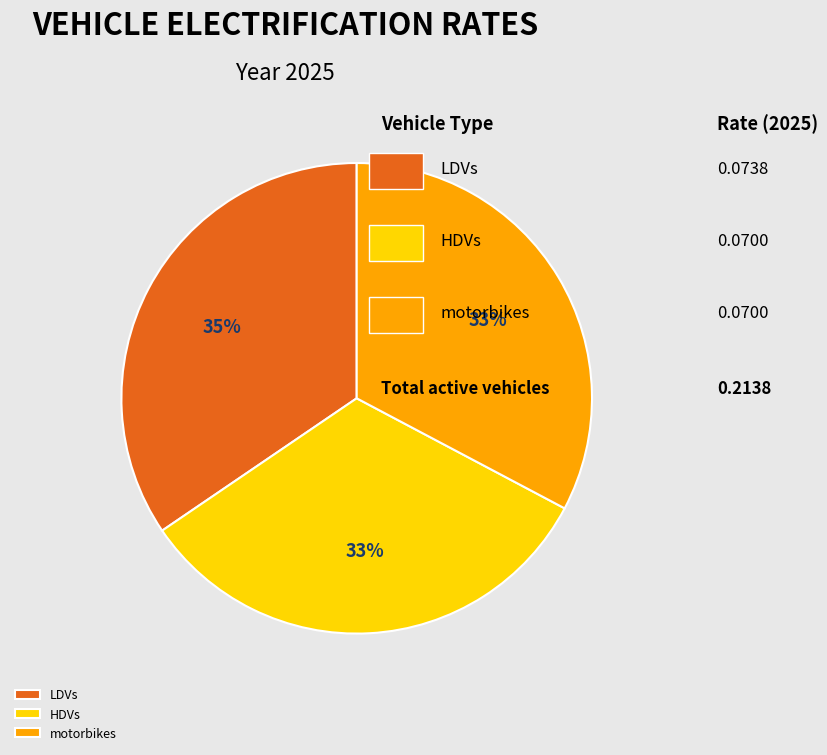

How many slices are in this pie chart?

3